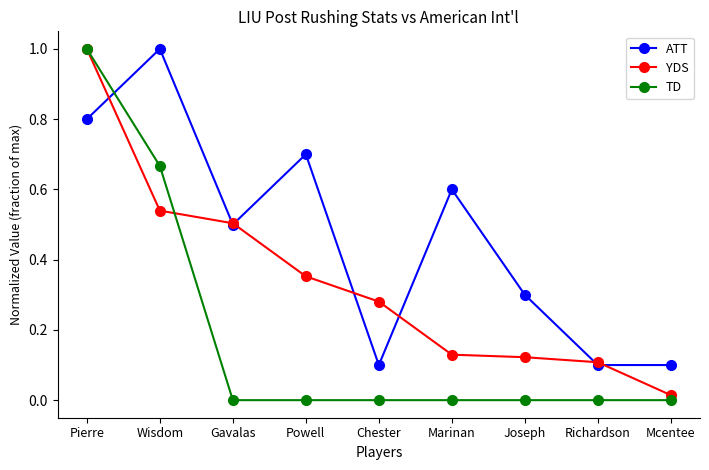

Count the TD values in the range 0 to 1.

9